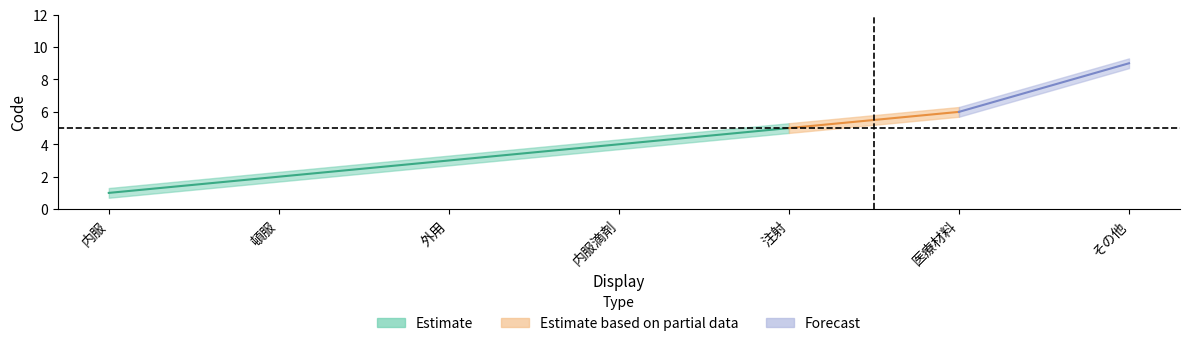

Count the number of data series in this chart.

1